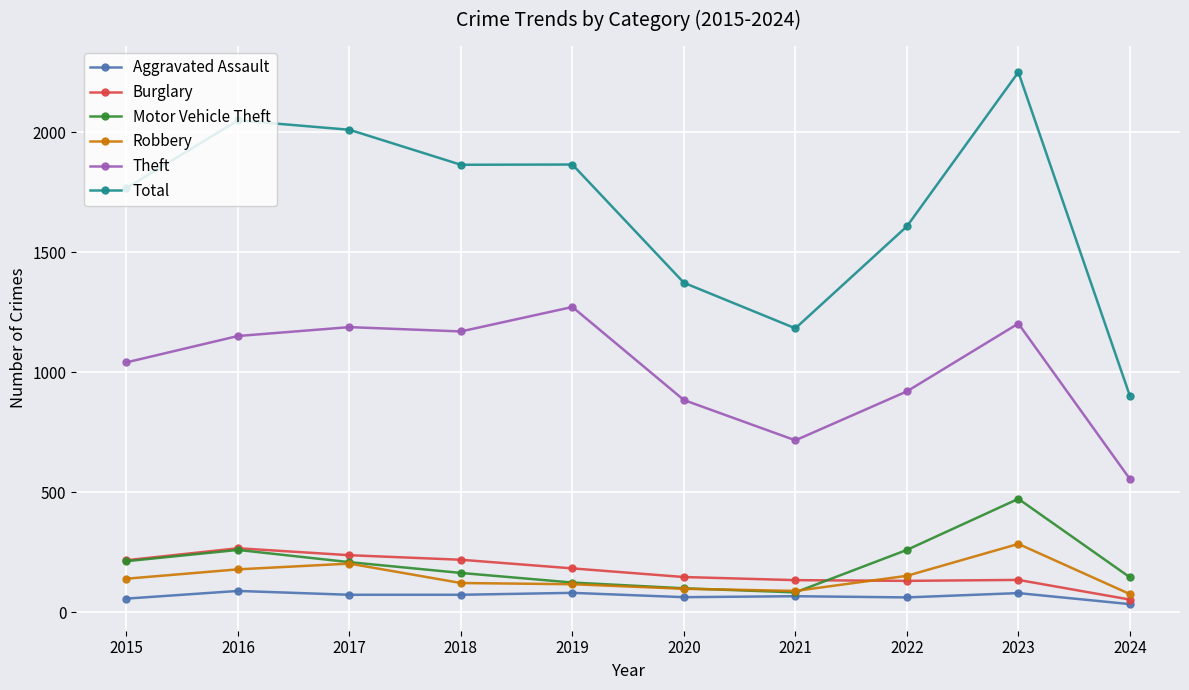

What is the minimum value shown in the chart?

33